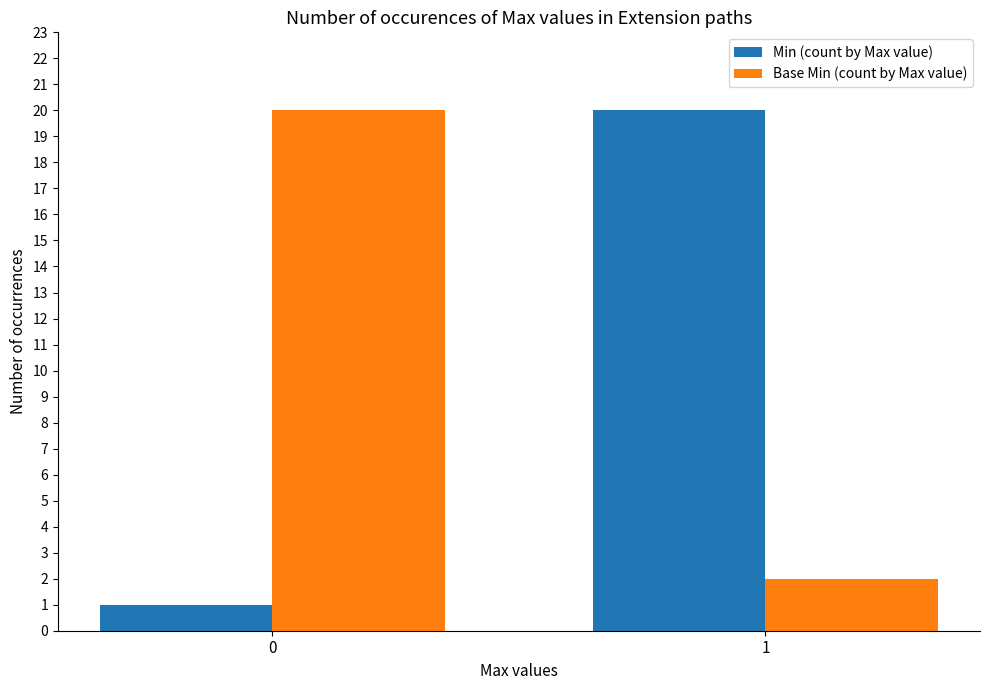

How many bars are there in total?

4